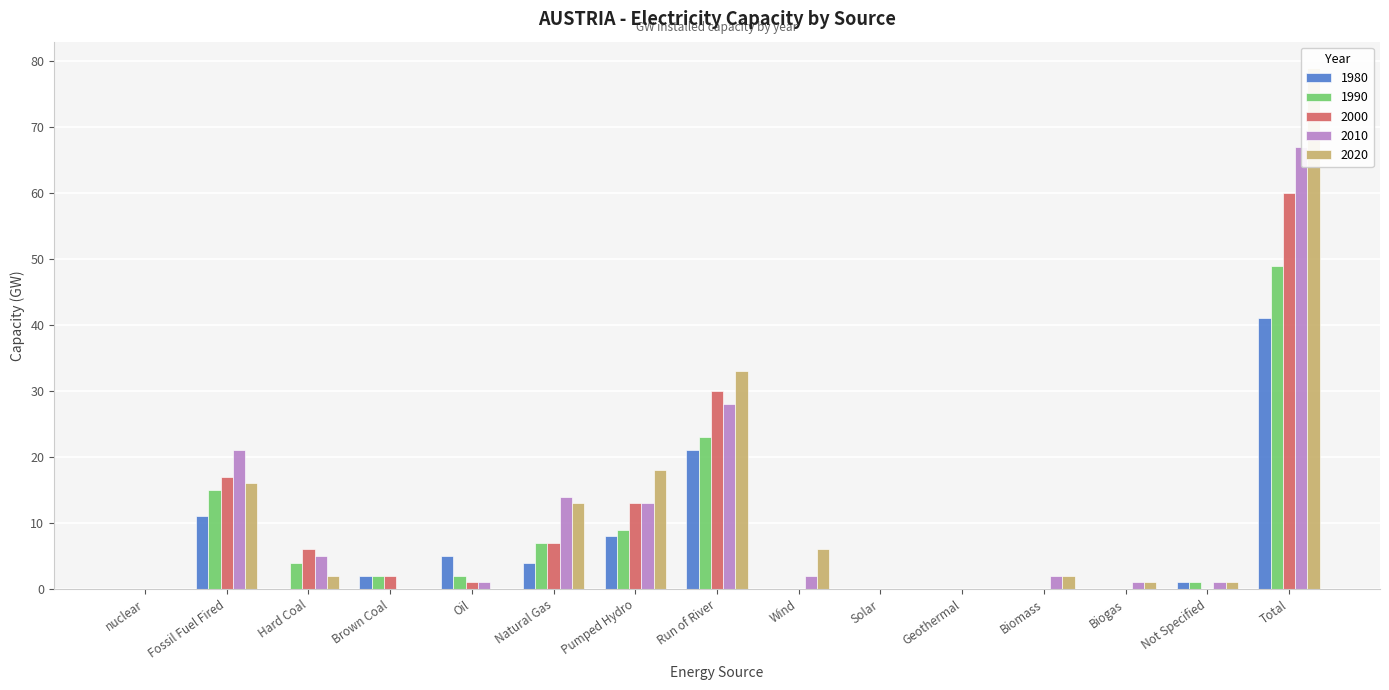

What is the difference between the 1980 values at Biomass and Total?

41